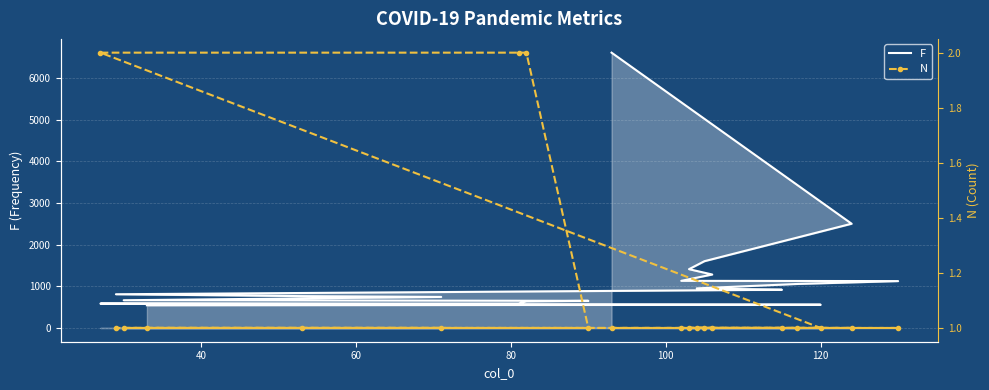

True or false: F and N cross at least once.

False